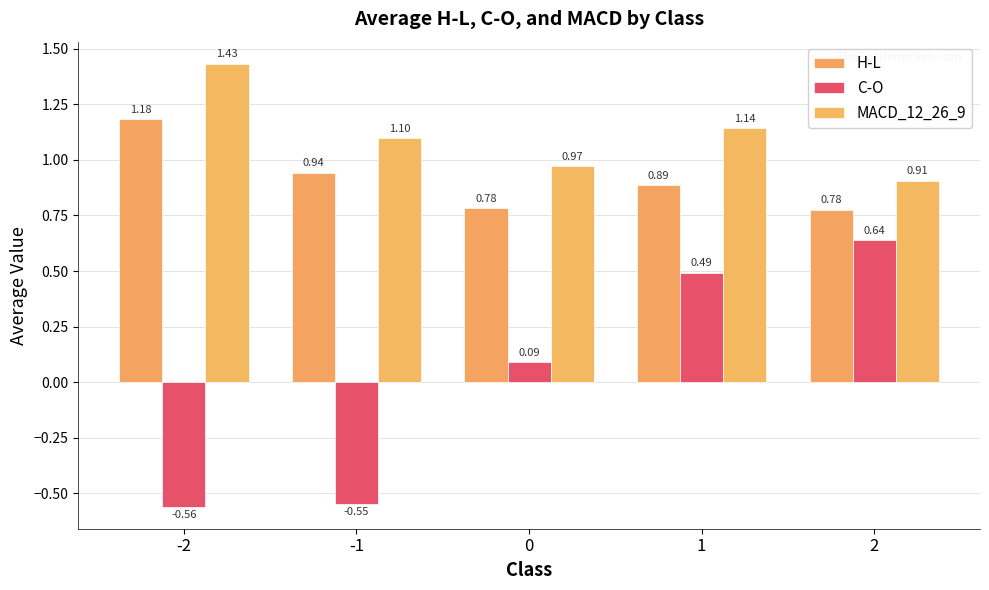

Does the chart contain stacked bars?

No